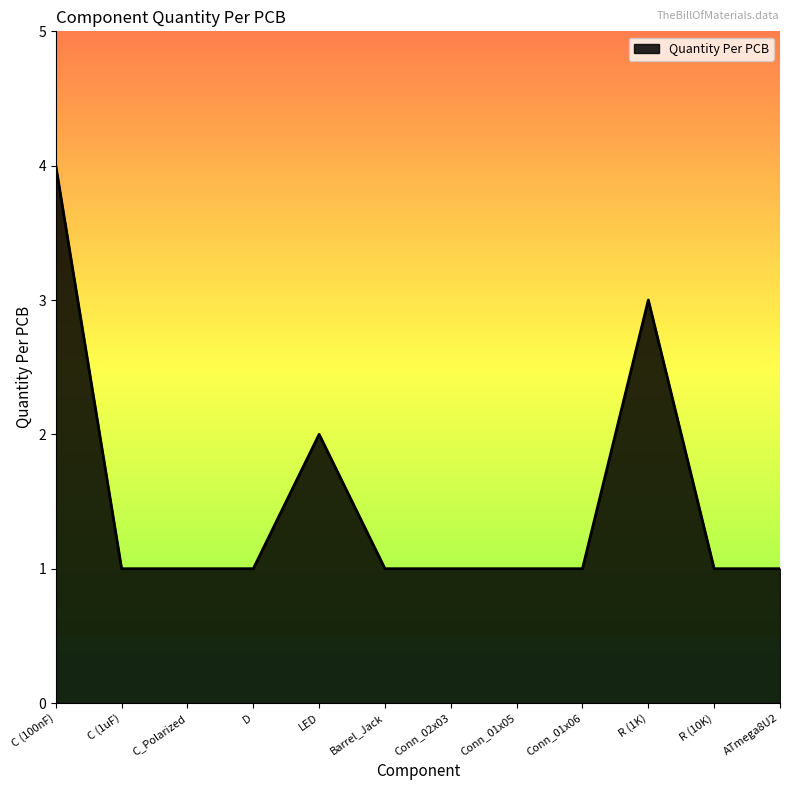

What position from the right is C (100nF)?

12